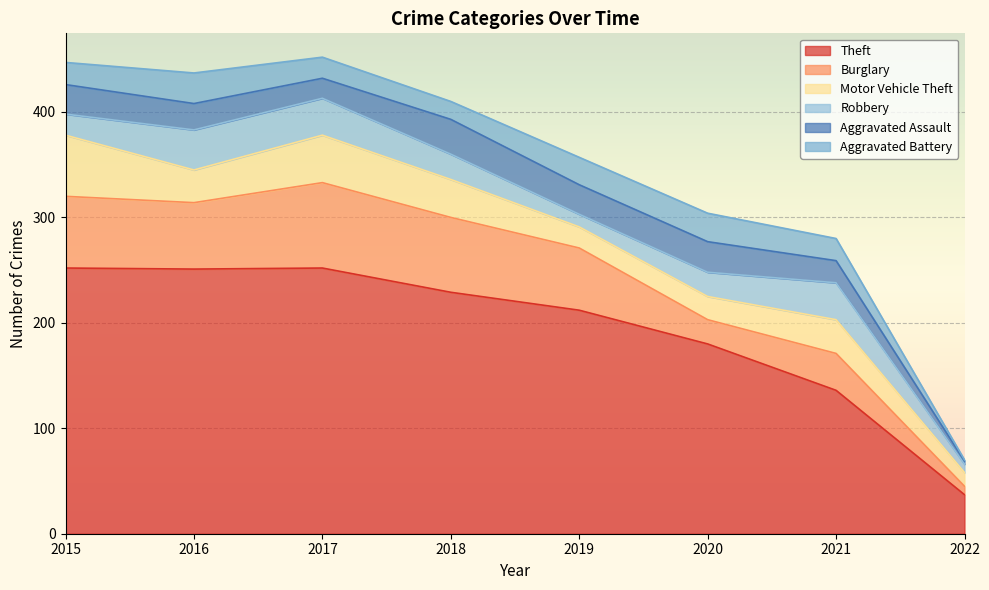

Rank the series by their maximum value, from highest to lowest.

Theft, Burglary, Motor Vehicle Theft, Robbery, Aggravated Assault, Aggravated Battery